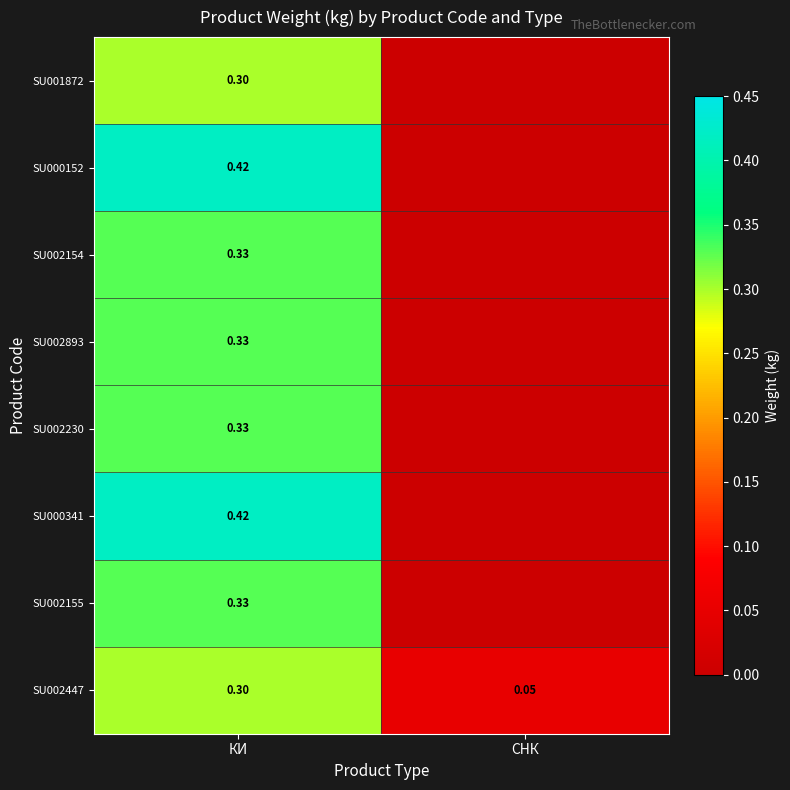

Is the value of SU002154 at КИ greater than the value of SU001872 at КИ?

Yes